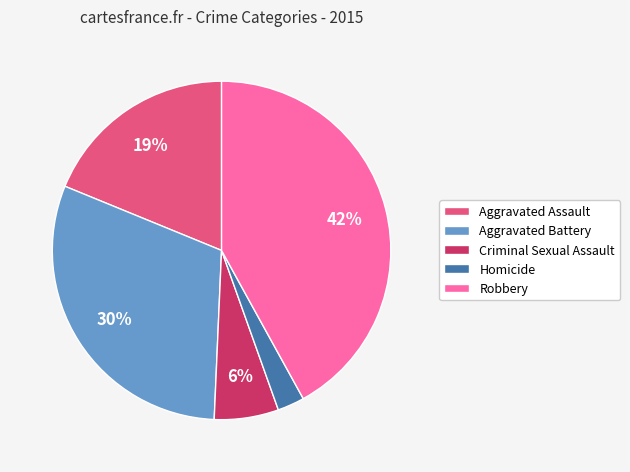

Do Aggravated Battery and Robbery together represent more than half of the pie?

Yes